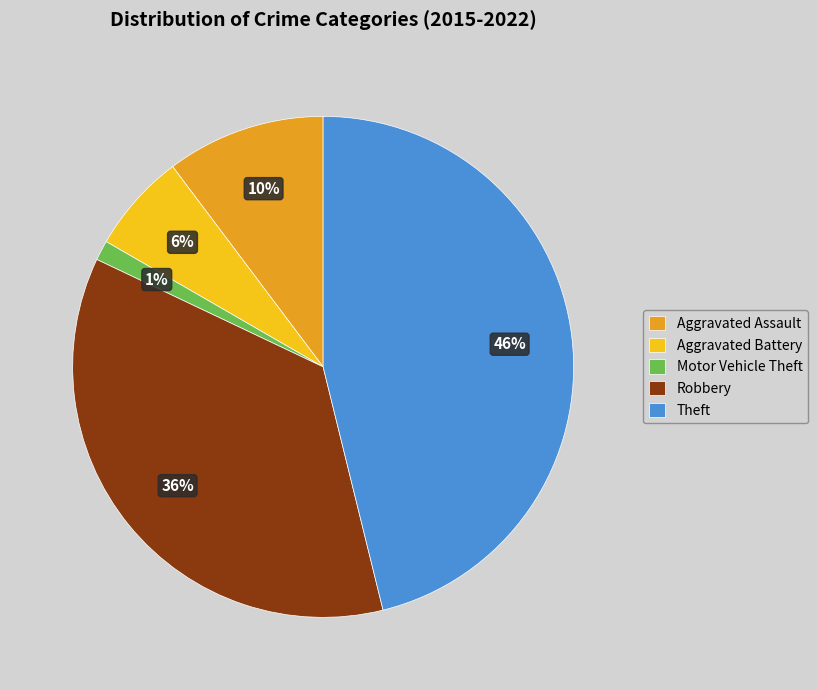

To the nearest percent, what is the difference between the largest and smallest slice percentages?

45%